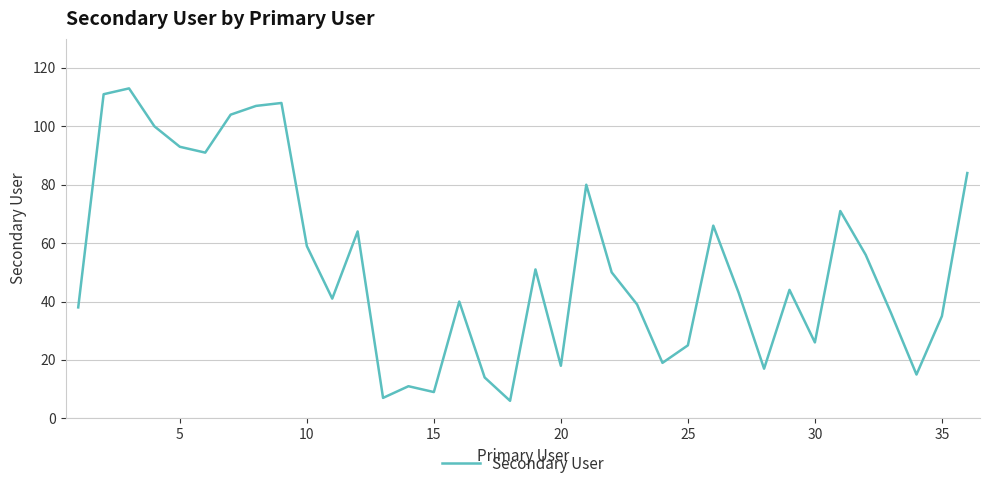

What is the greatest value displayed?

113